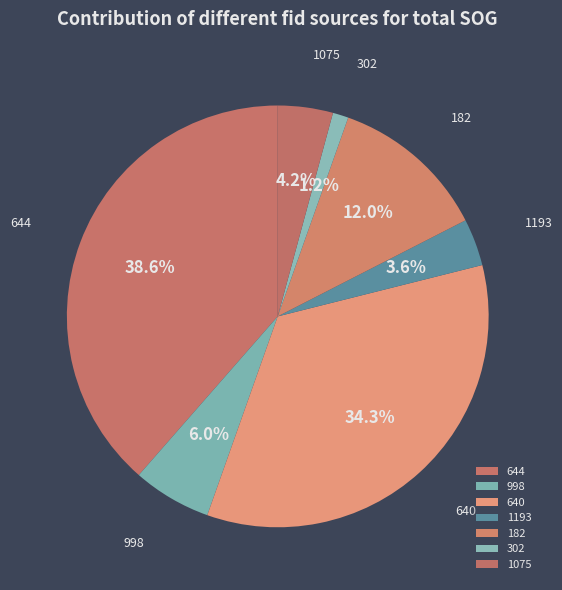

Is the sum of 998 and 644 greater than half?

No